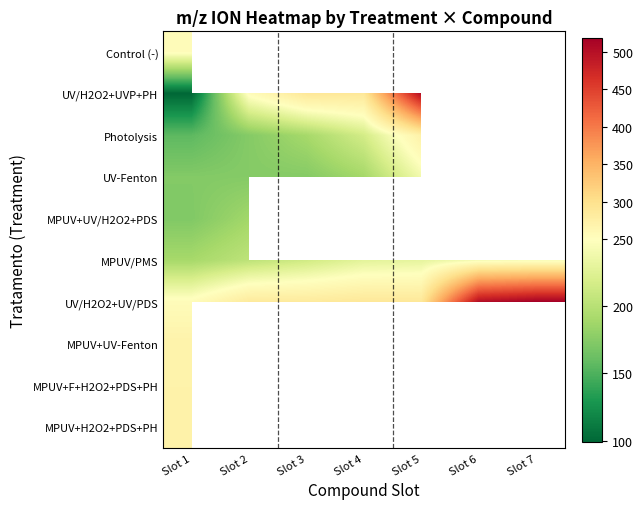

How many distinct data groups are displayed?

10